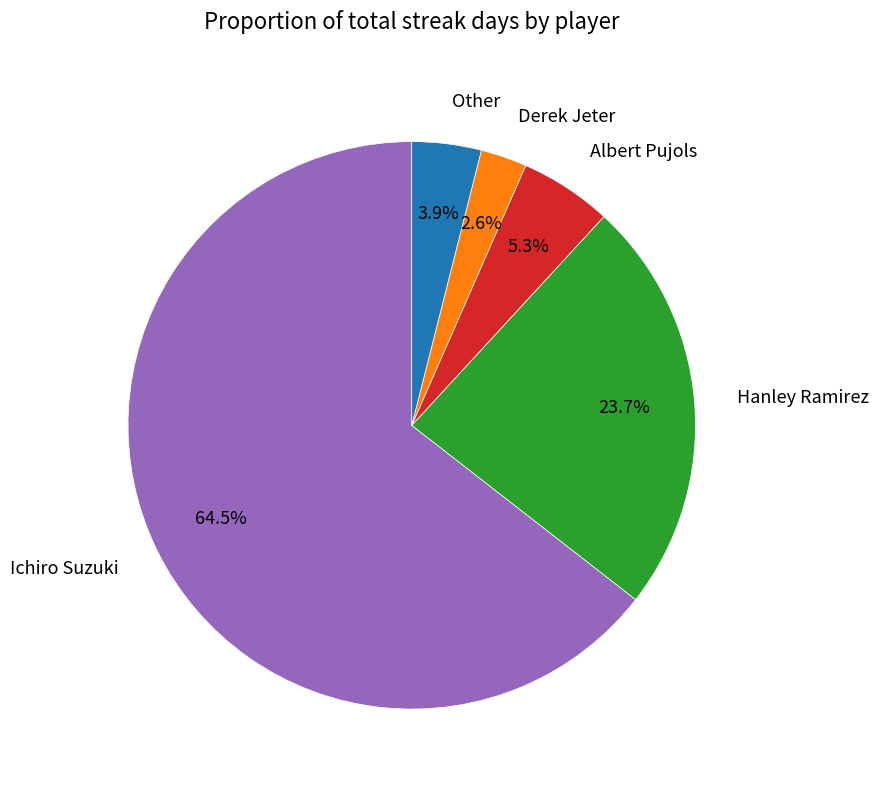

Between Hanley Ramirez and Other, which is larger?

Hanley Ramirez